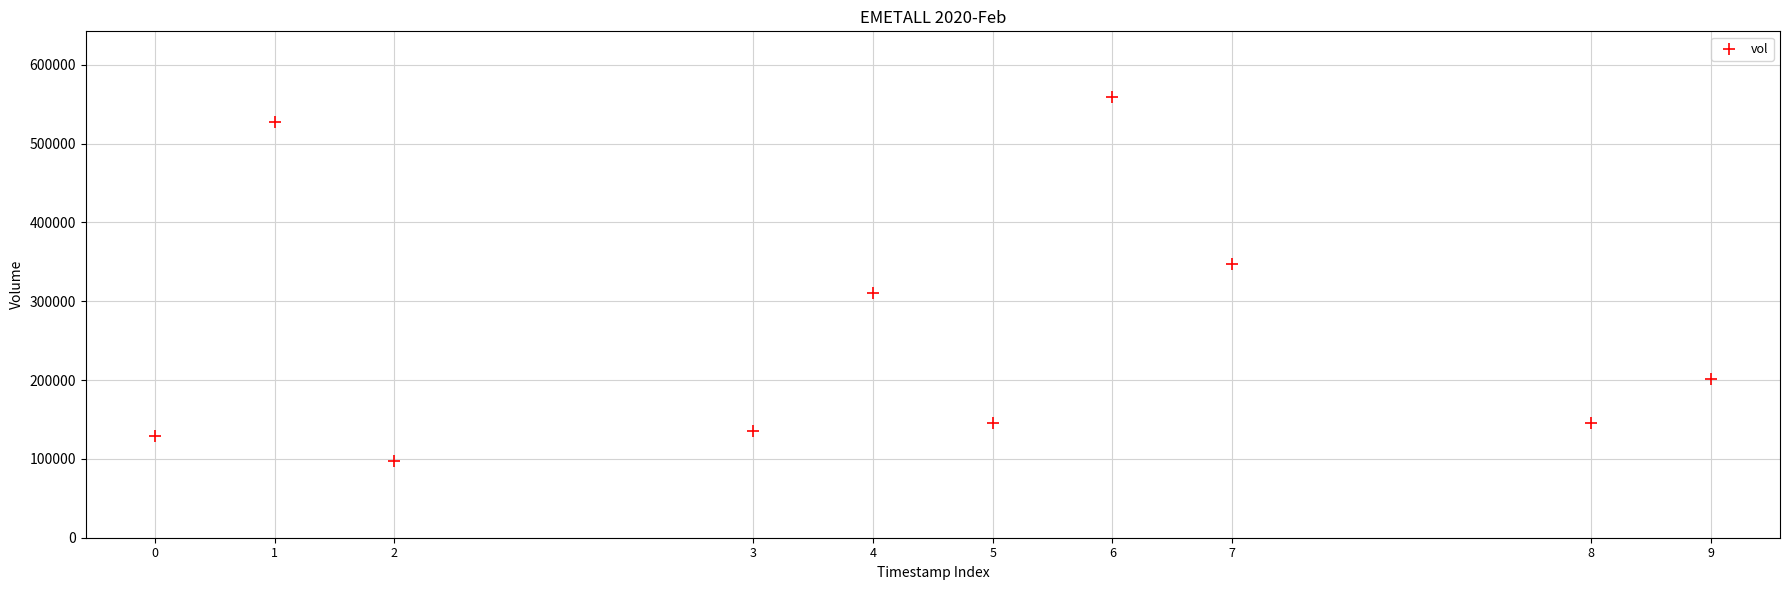

What is the average X value?

1581405120